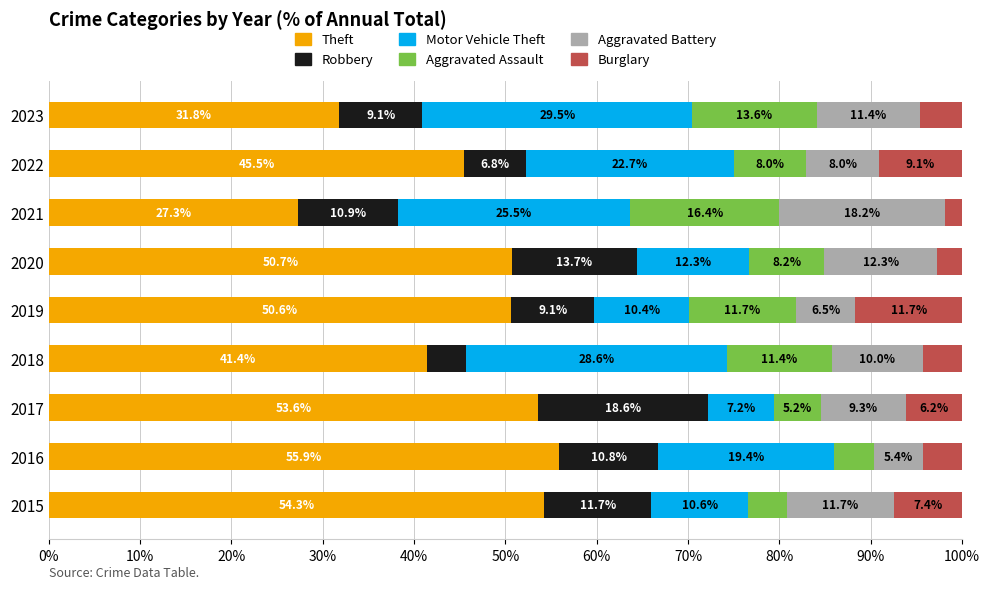

At which label does Theft reach its minimum?

2021